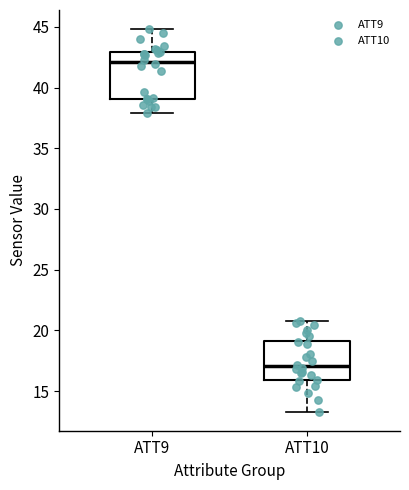

Where does the lower whisker of the box for ATT10 end on the y-axis? The values are not printed on the chart, so give them approximately, as read against the axis.

13.5